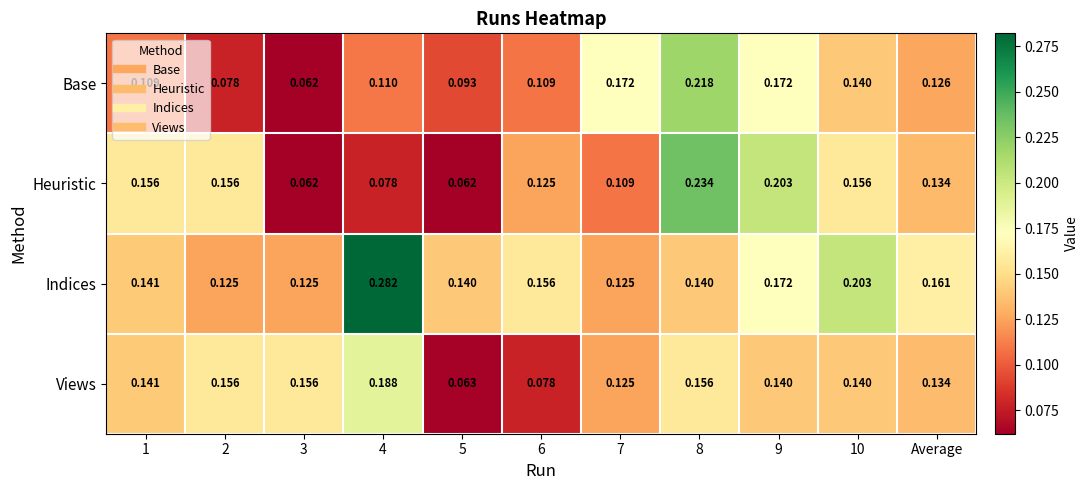

Is the value of Base at 1 greater than the value of Heuristic at 6?

No